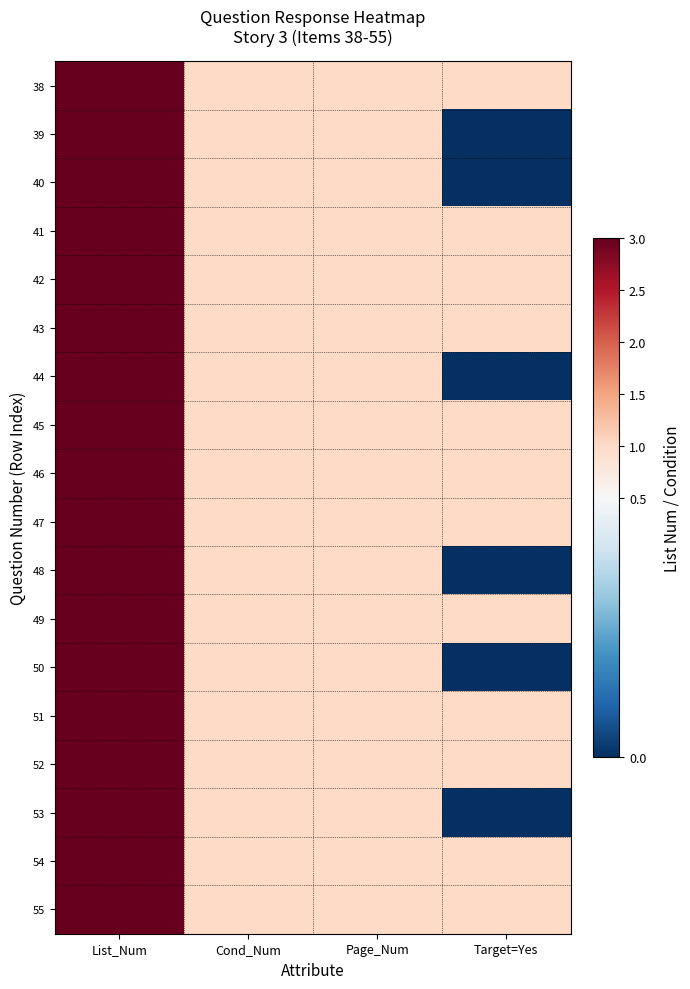

What is the total value across all series at List_Num?

54